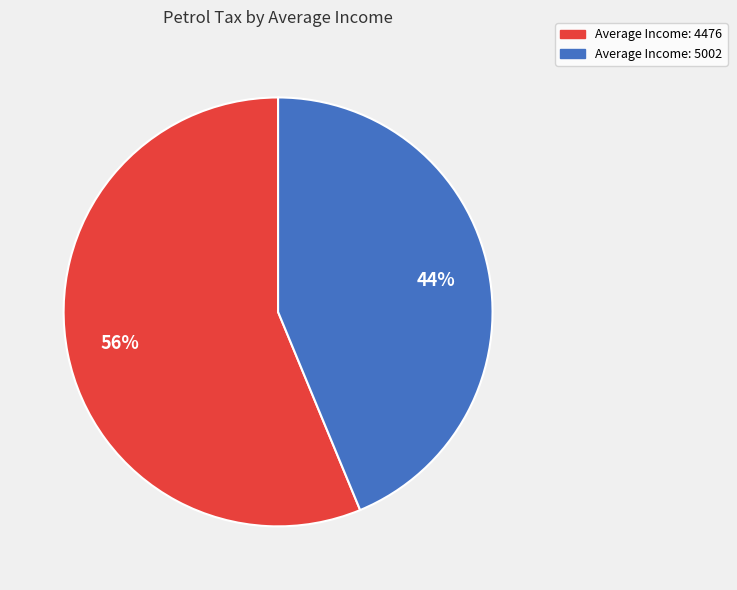

Is there a majority slice in this chart?

Yes